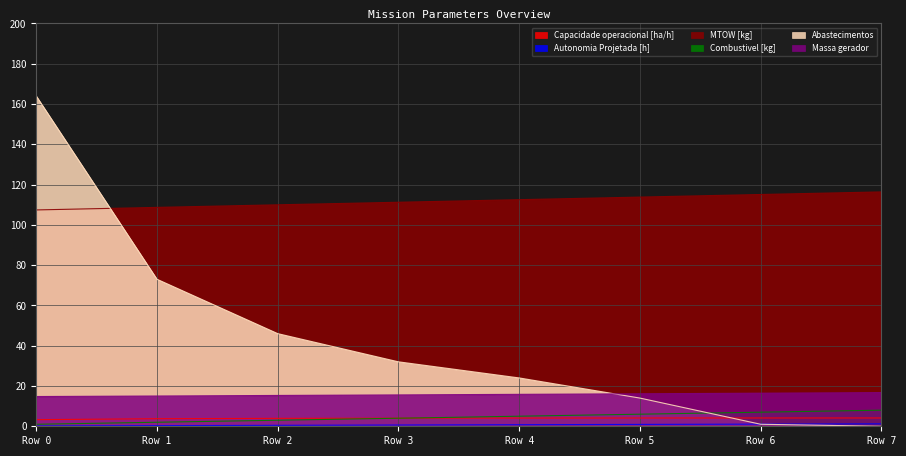

How many intersections are there between Combustivel [kg] and Capacidade operacional [ha/h]?

1